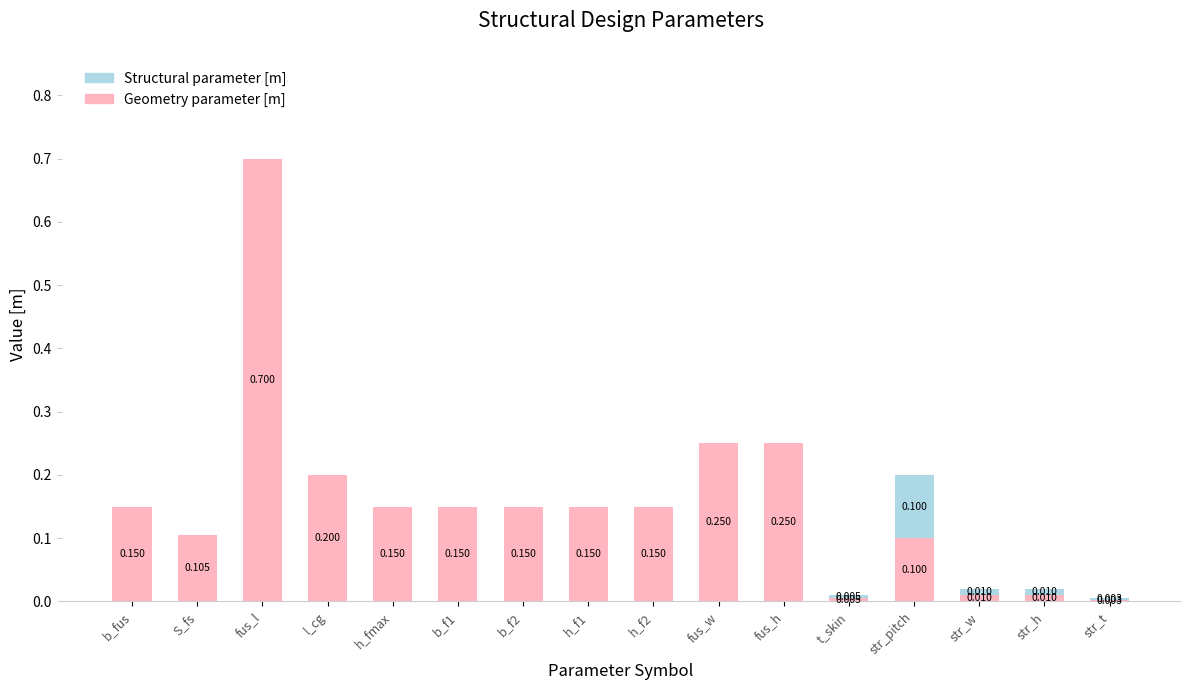

At which label is Geometry parameter [m] closest to 0?

str_t